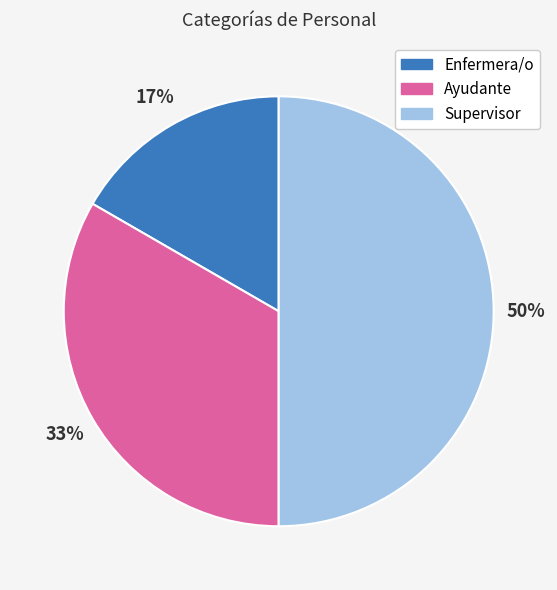

The Ayudante slice represents 33% of the pie. True or false?

True